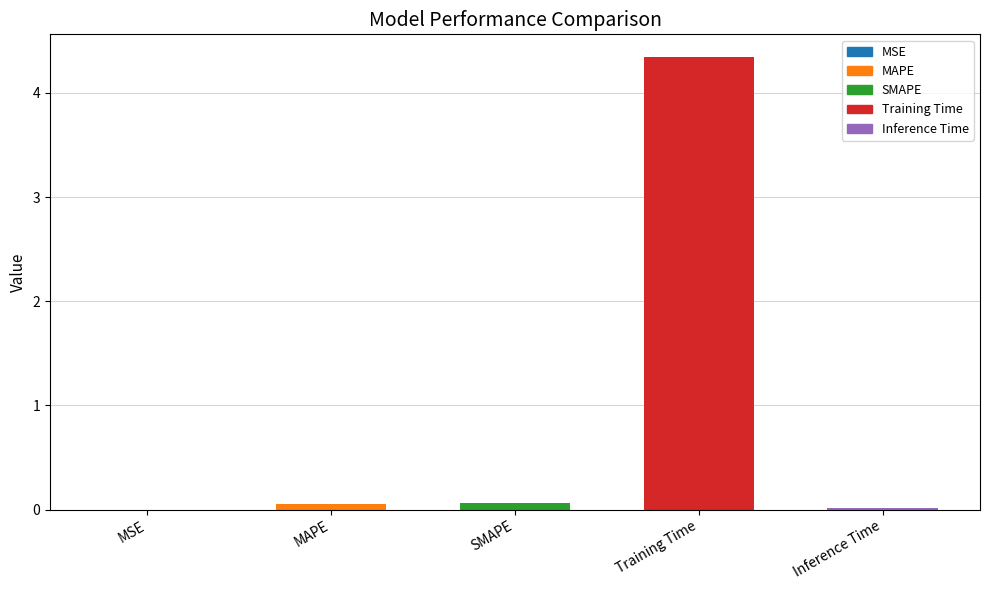

True or false: the data shows 7.7 at Training Time.

False